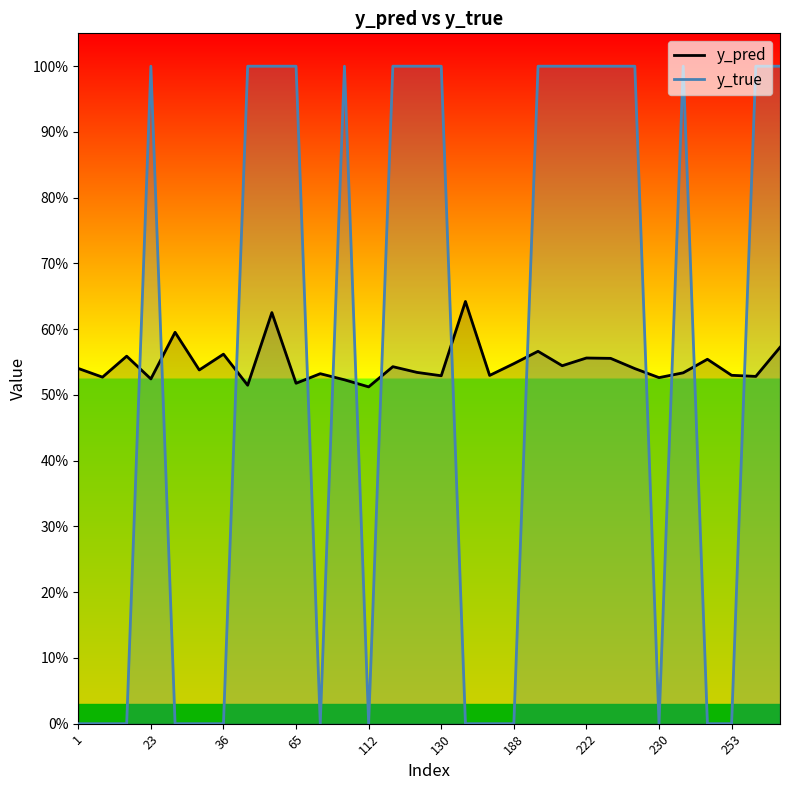

What is the difference between the maximum and minimum values in the y_pred series?

0.1